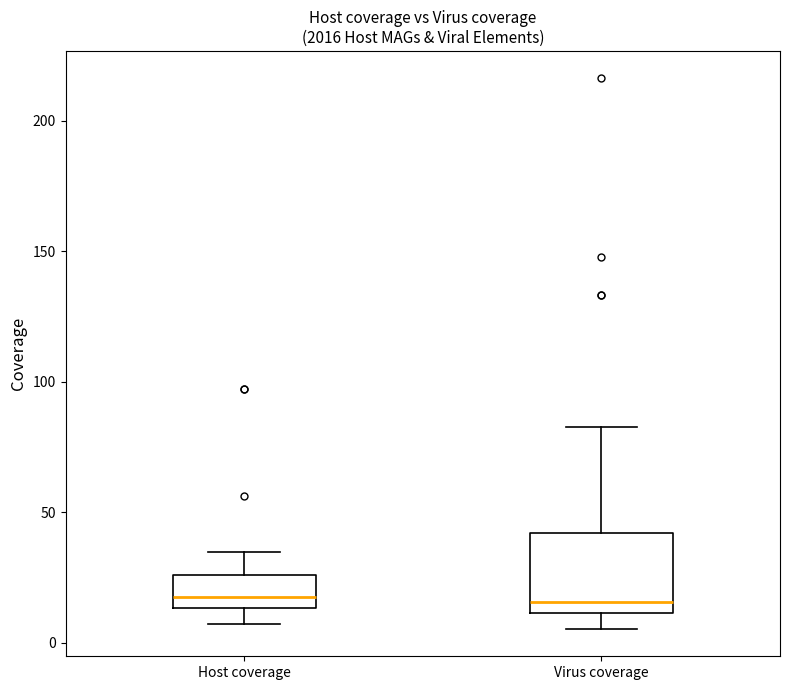

Comparing the boxes themselves (not the whiskers), which one is the tallest?

Virus coverage